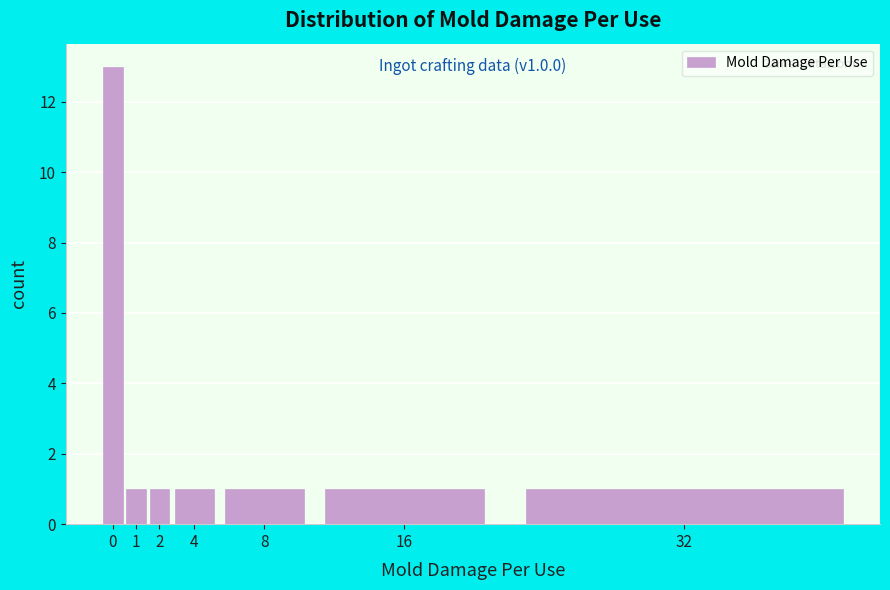

Reading right to left, list all the values displayed in this chart.

32=1	16=1	8=1	4=1	2=1	1=1	0=13